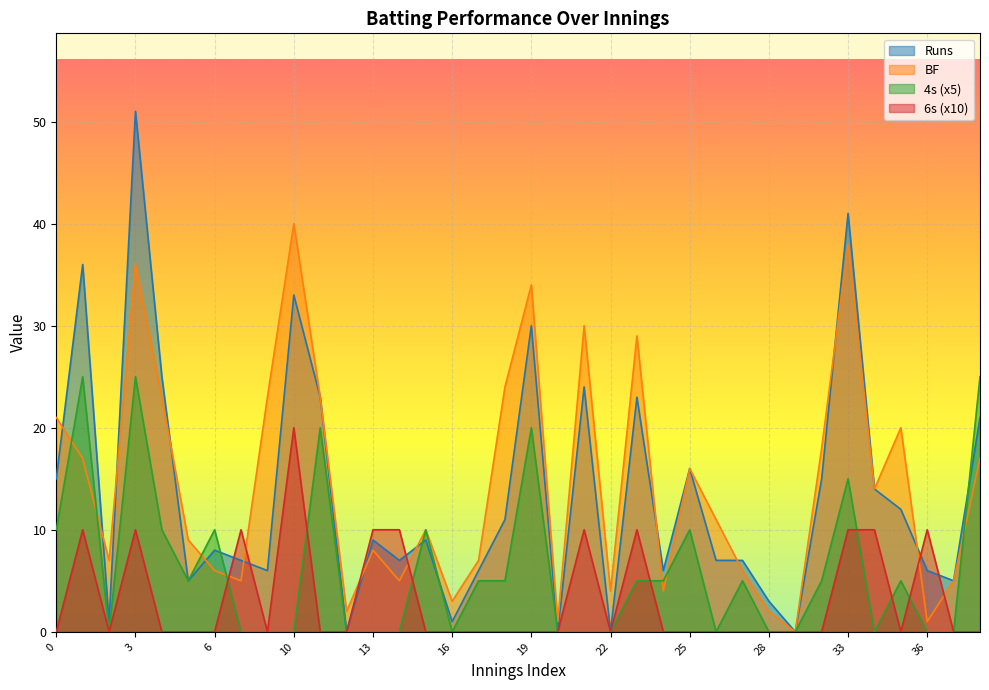

What is the spread (max minus min) of values at 21?

30